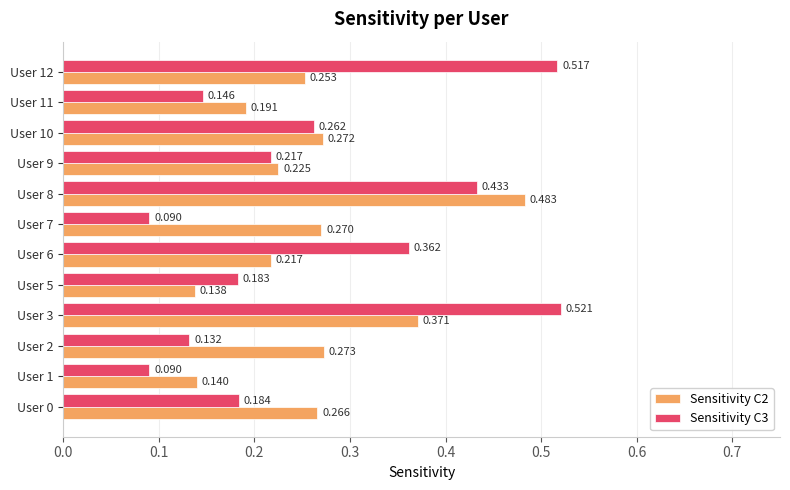

Is the value of Sensitivity C3 at User 2 greater than the value of Sensitivity C2 at User 10?

No